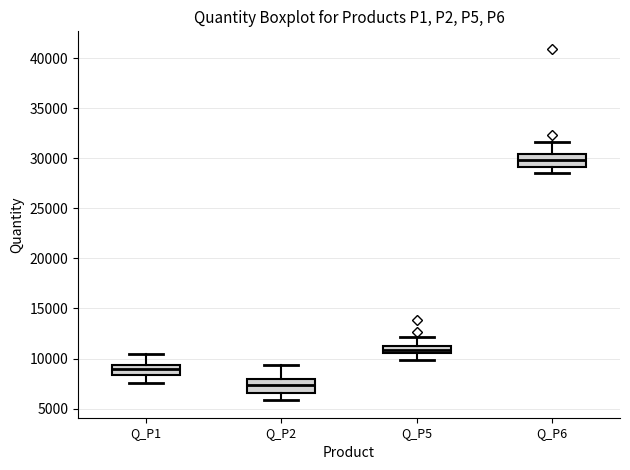

Where does the upper whisker of the box for Q_P5 end on the y-axis? The values are not printed on the chart, so give them approximately, as read against the axis.

12000